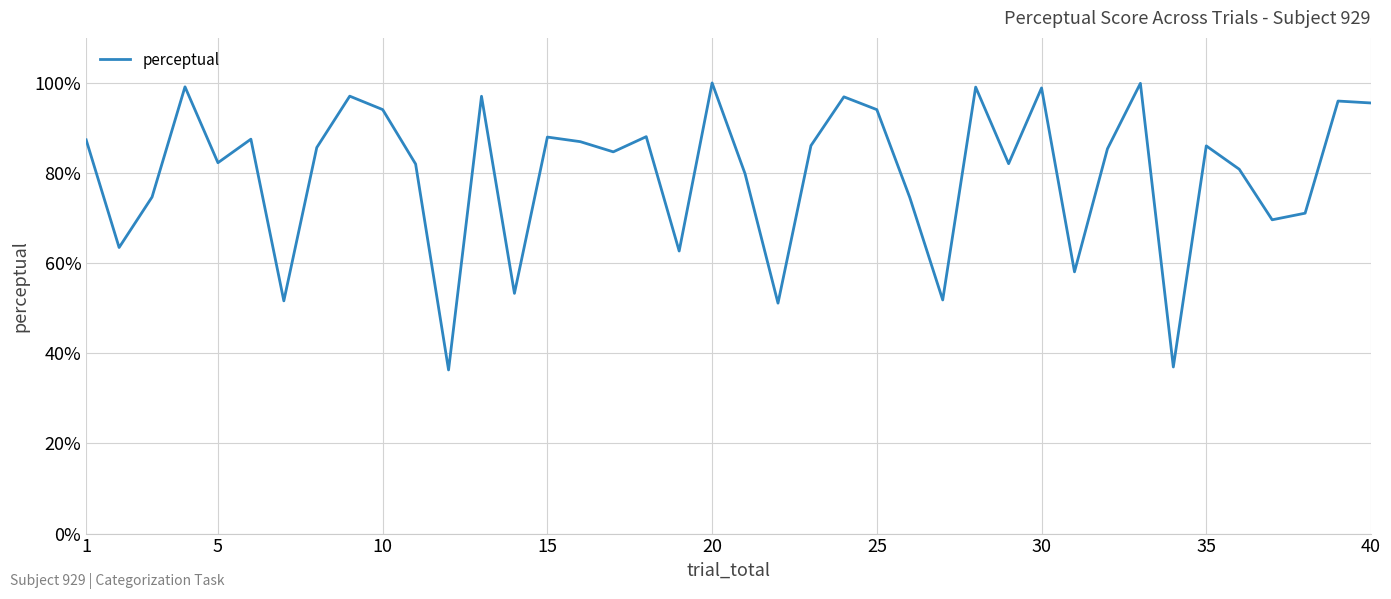

What is the greatest value displayed?

100.0